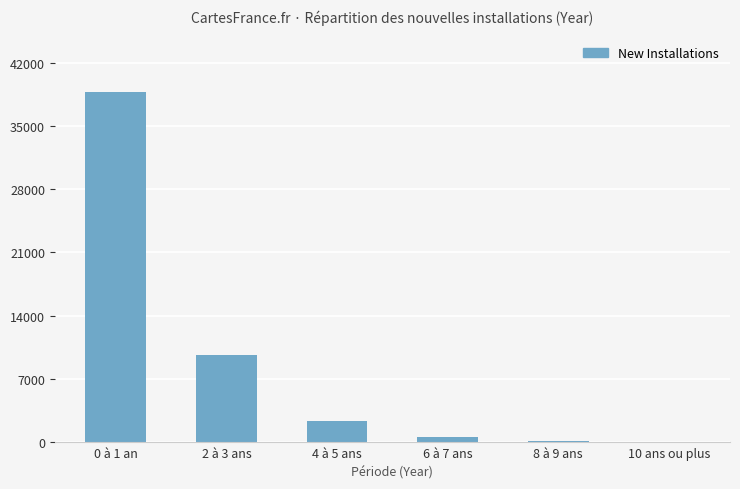

What is the sum of all values?

51525